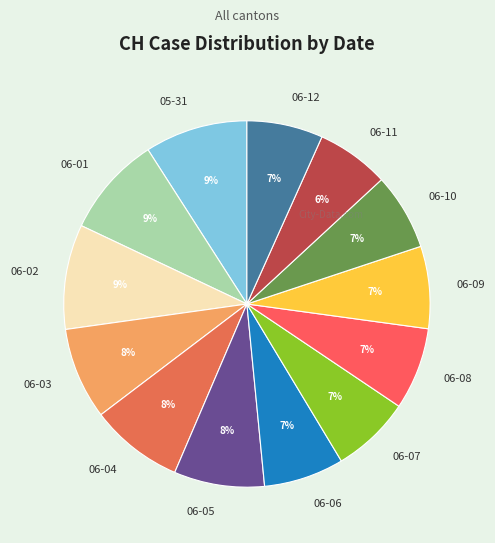

Combined, do 06-07 and 06-02 account for over 50%?

No